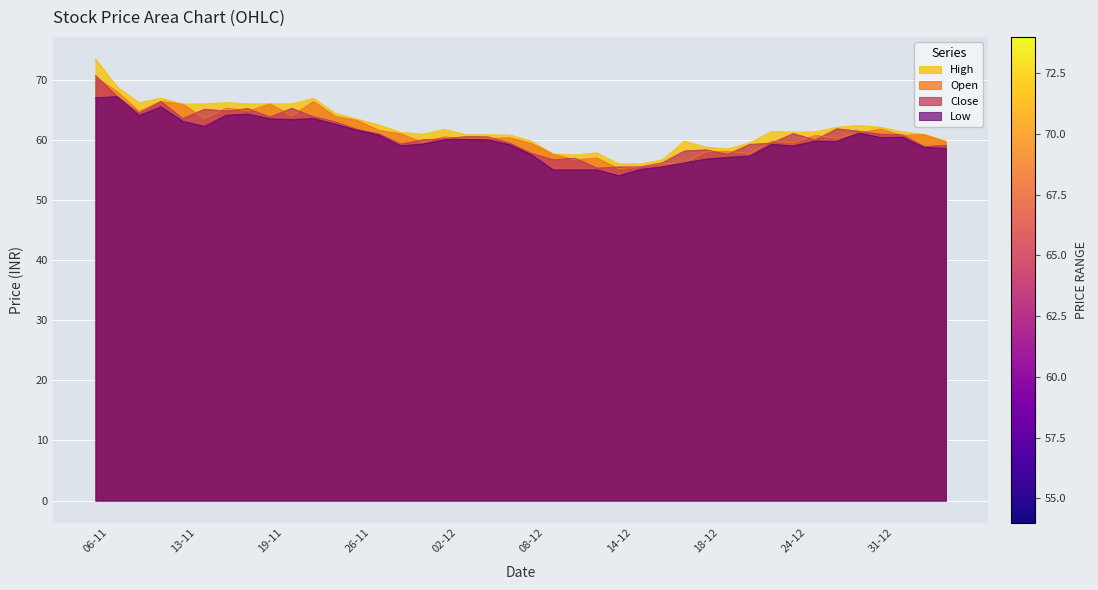

Which series has the widest spread of values?

High